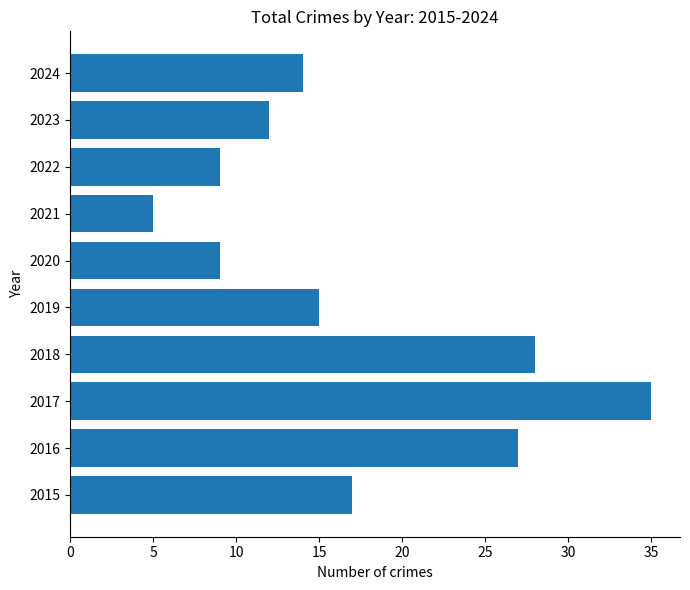

What is the minimum value shown in the chart?

5